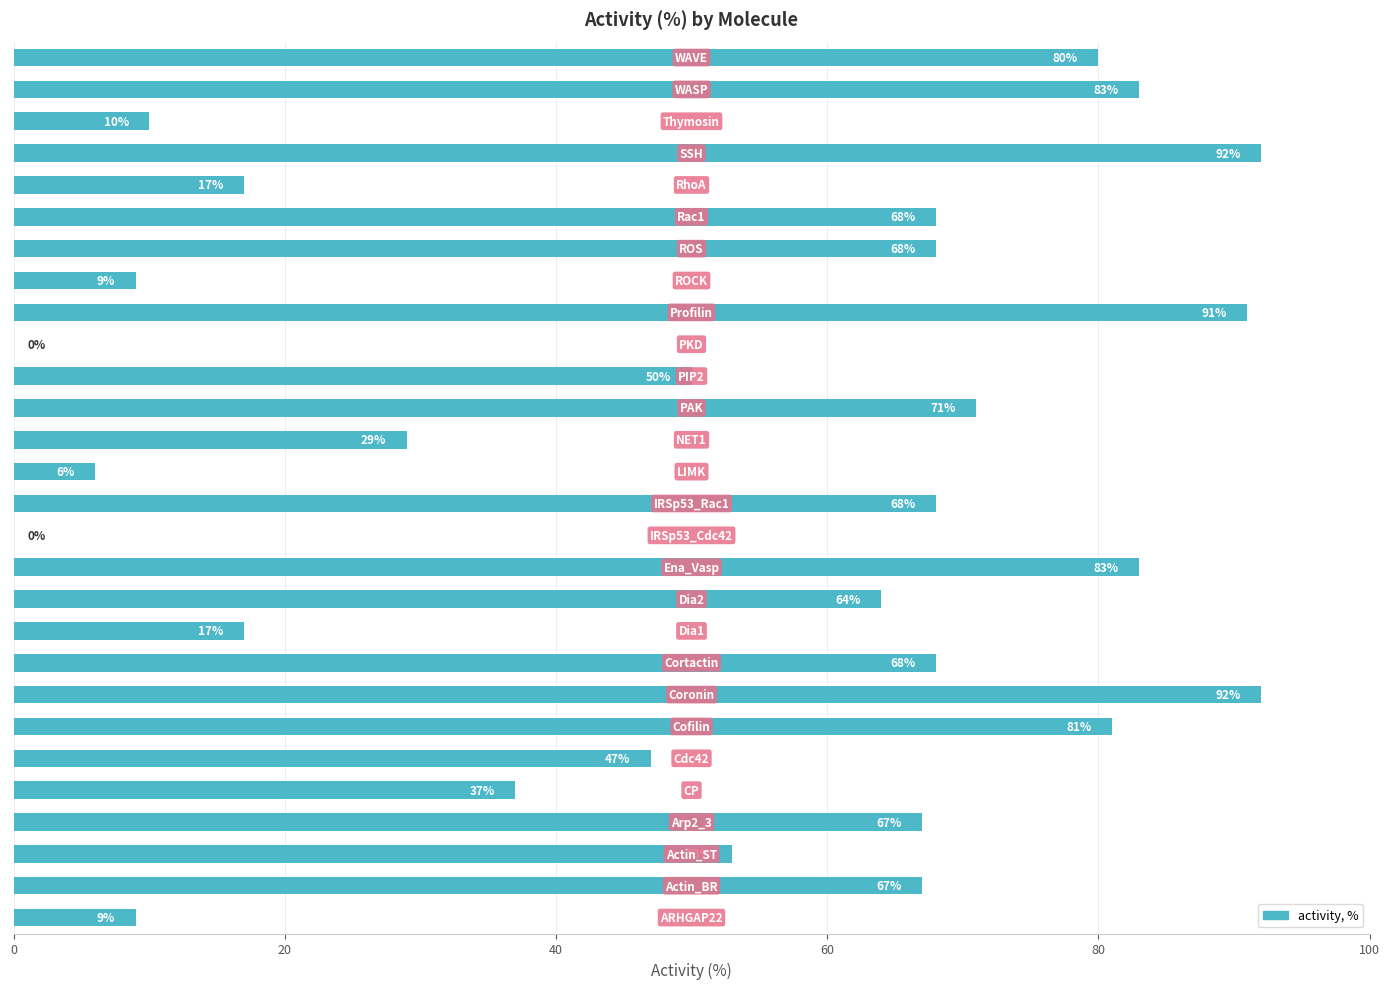

How many series are shown in this chart?

1